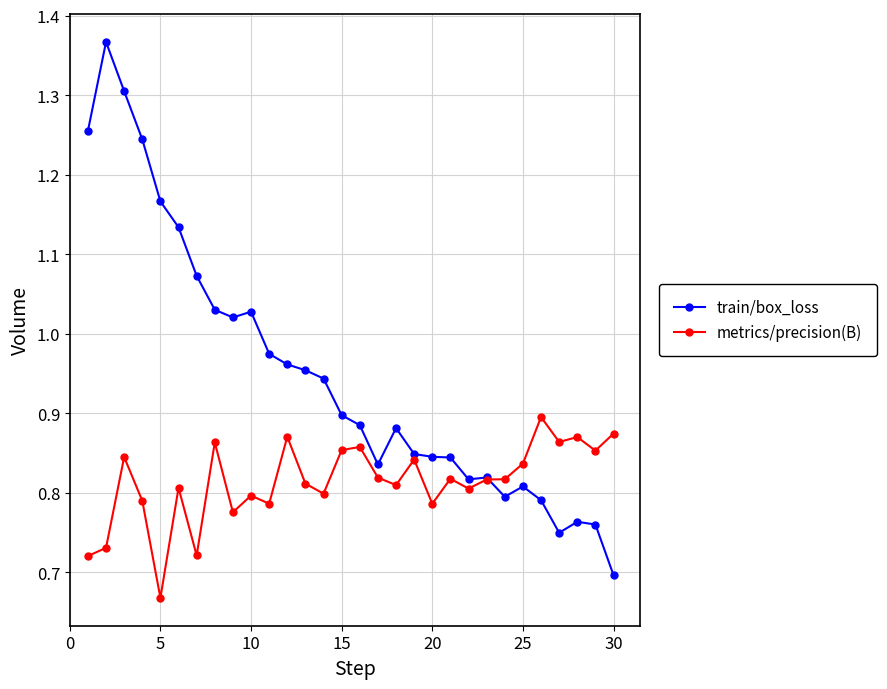

True or false: train/box_loss has more than 2 points higher than both neighbors.

True